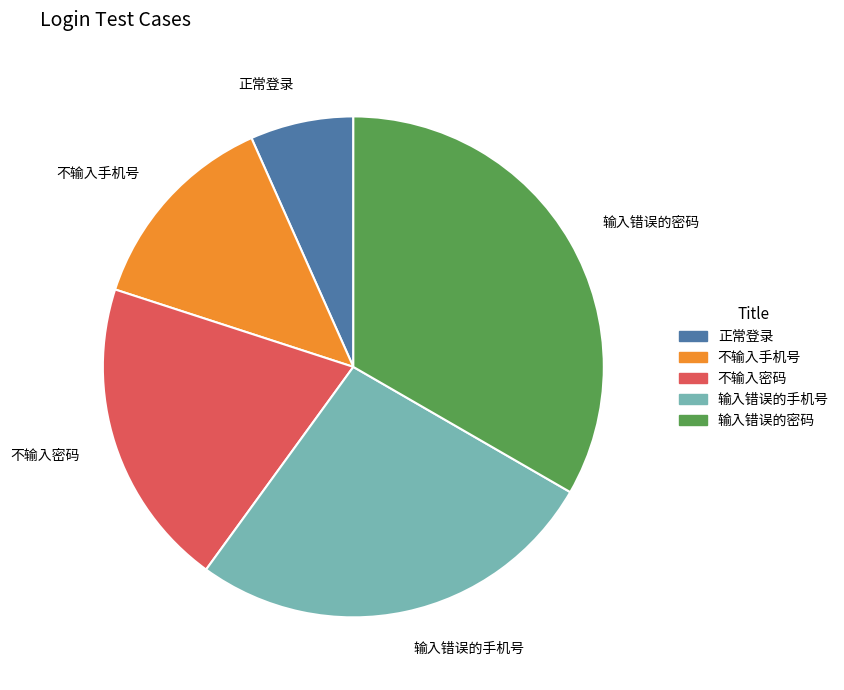

Rank the categories by value from lowest to highest.

正常登录, 不输入手机号, 不输入密码, 输入错误的手机号, 输入错误的密码